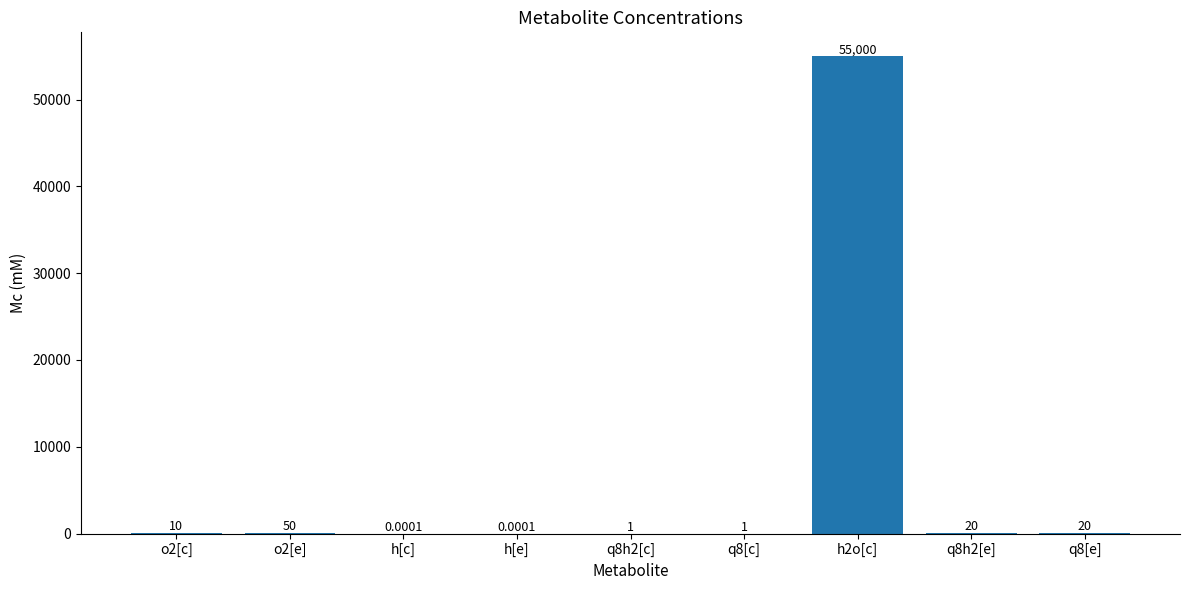

What is the ratio of the value at h2o[c] to the value at q8h2[e]?

2750.0